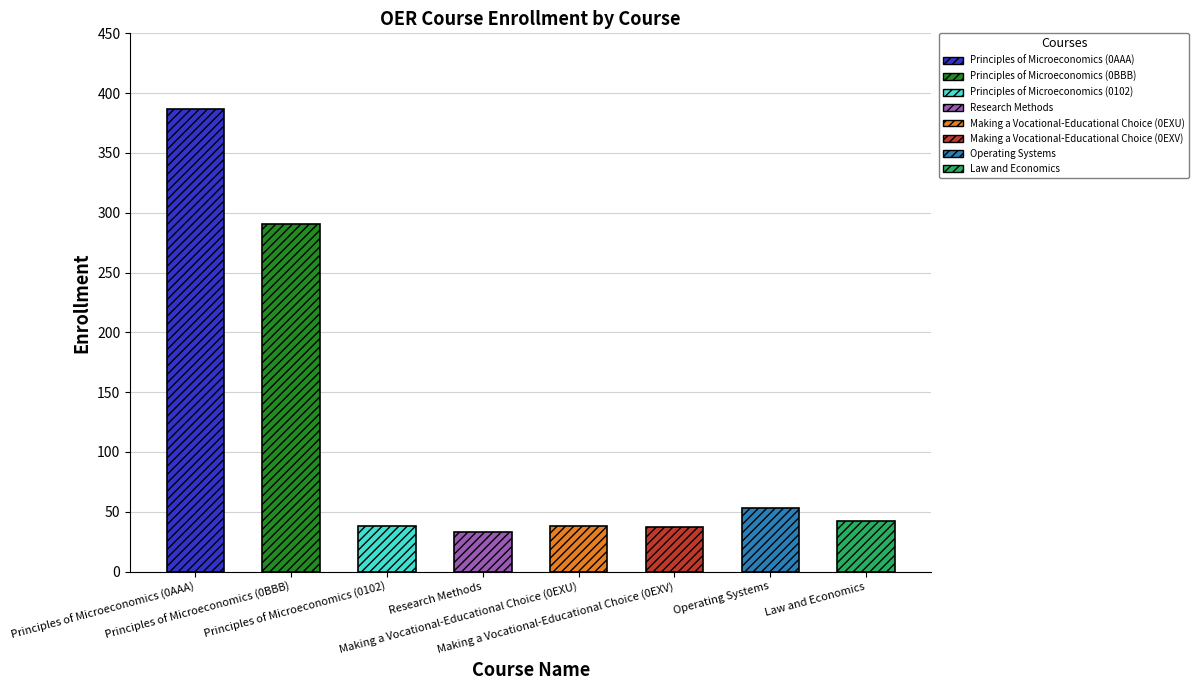

Where does the data first go above 42?

Principles of Microeconomics (0AAA)